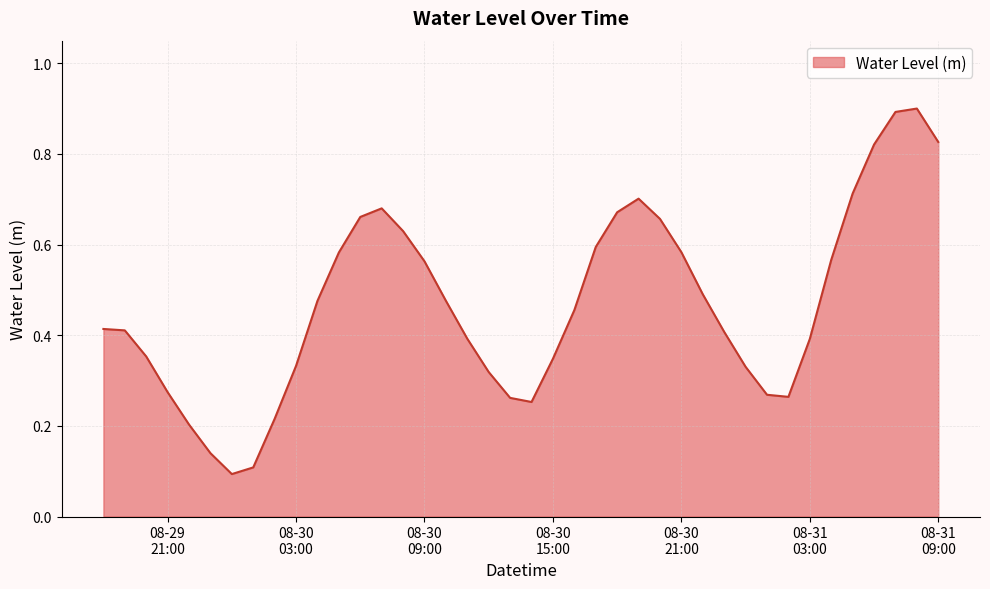

What is the greatest value displayed?

0.9